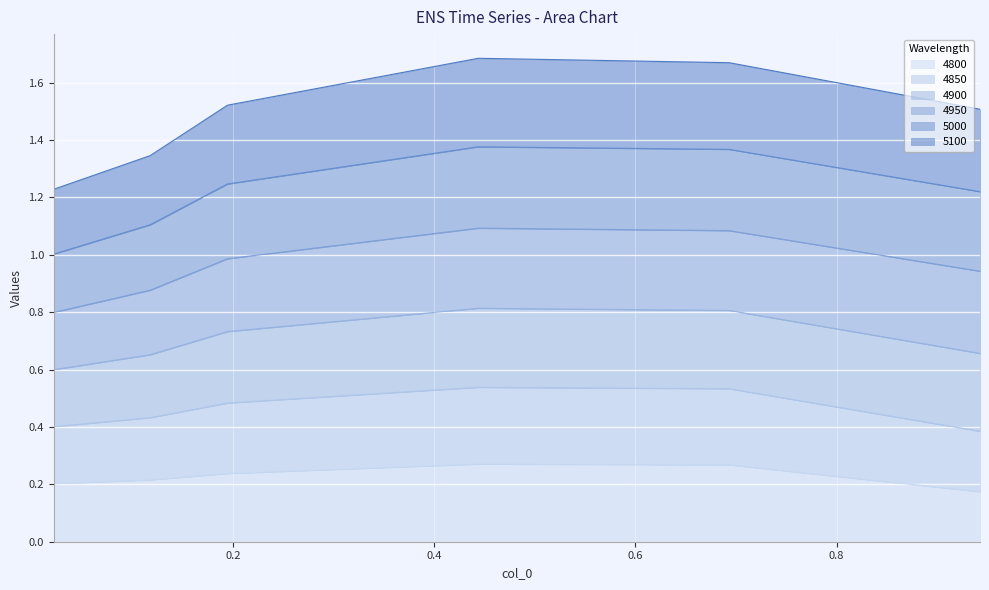

What is the label of the 1st point from the right?

0.9424657534246575